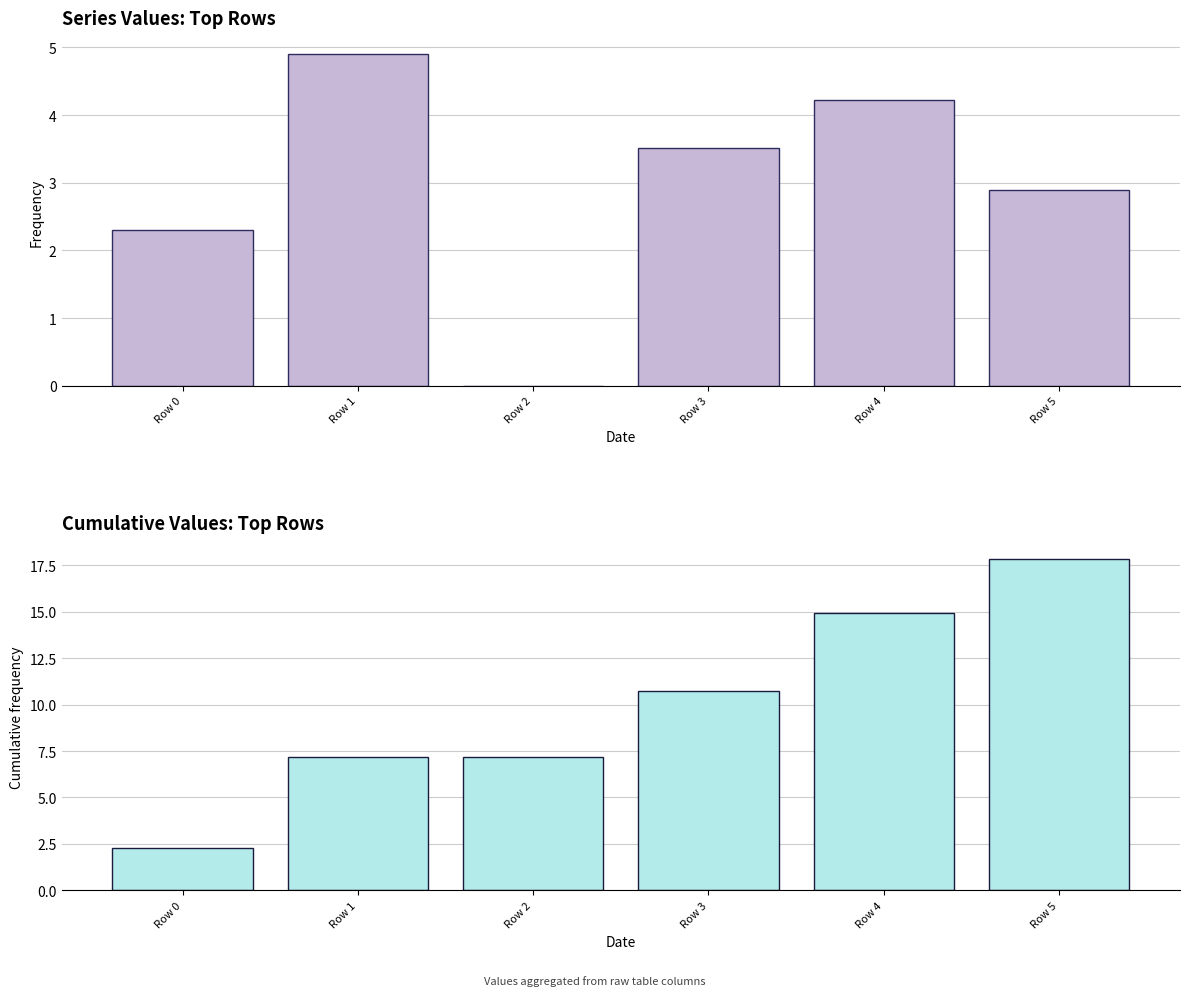

List the labels in order of value, largest first.

Row 5, Row 4, Row 3, Row 1, Row 2, Row 0